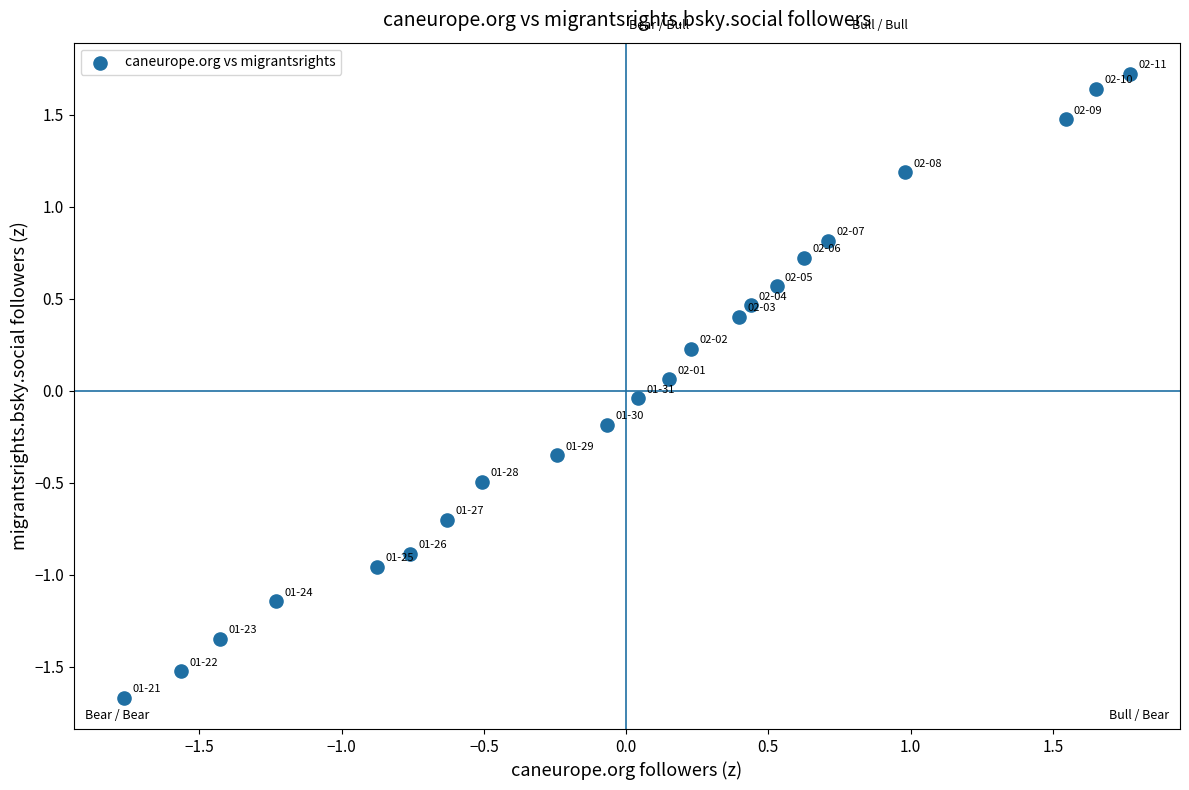

What is the range of X values (max minus min)?

3.5